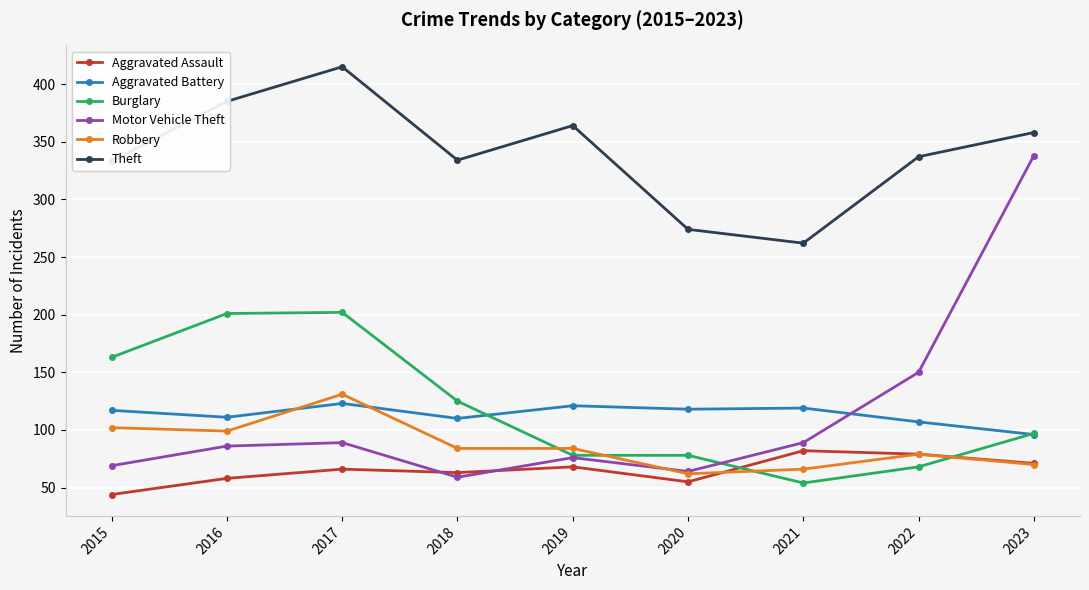

The value of Aggravated Battery at 2017 is 123. True or false?

True